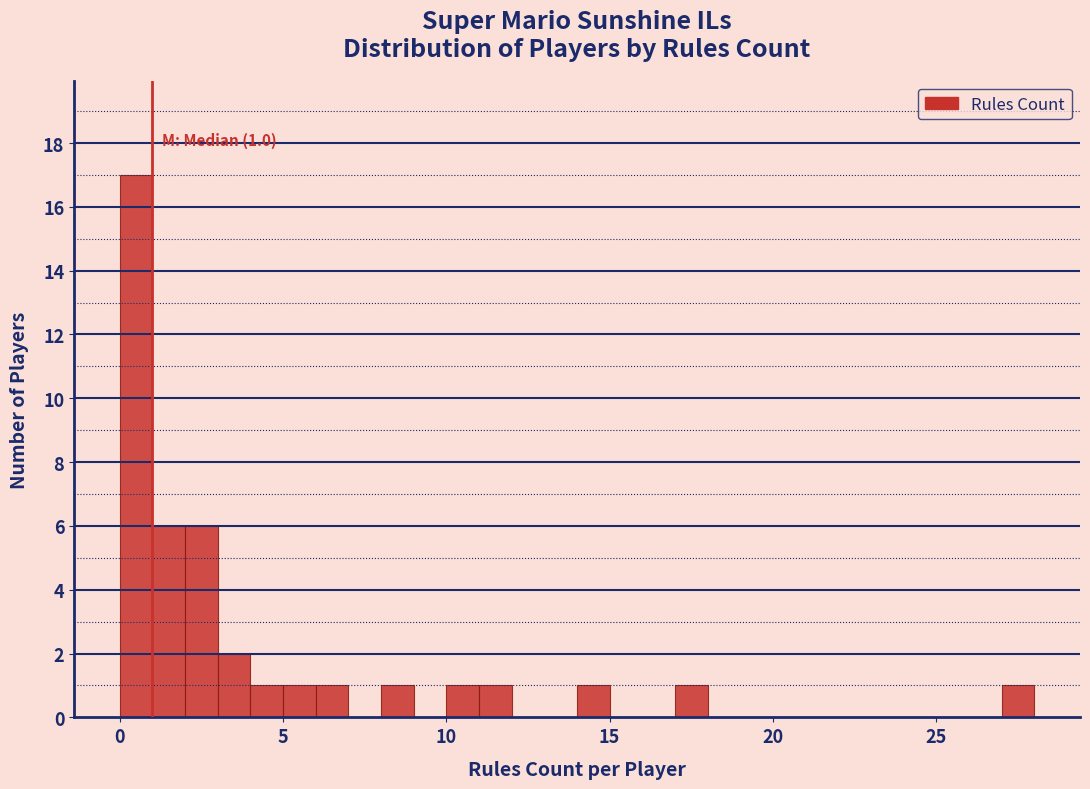

Read against the x-axis, roughly where is the centre of the tallest bar?

0.5